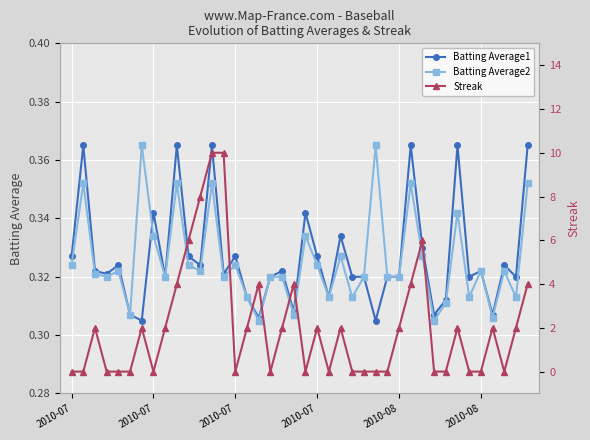

How many interior local valleys does the Streak series have?

6